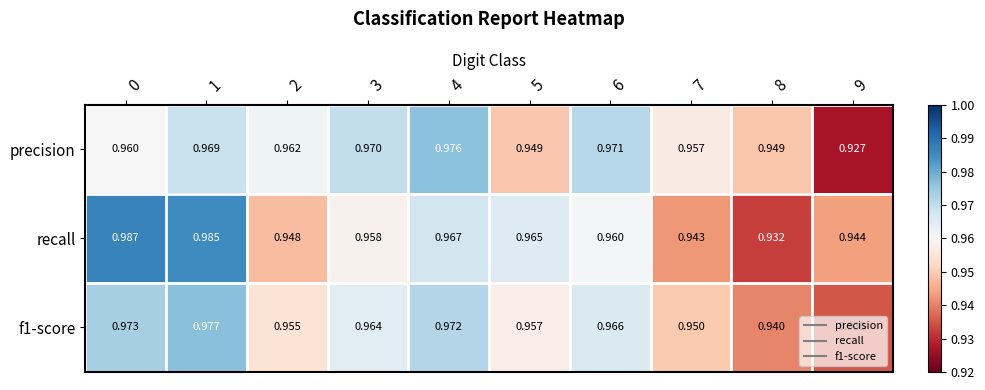

At which category is the sum across all series the highest?

1